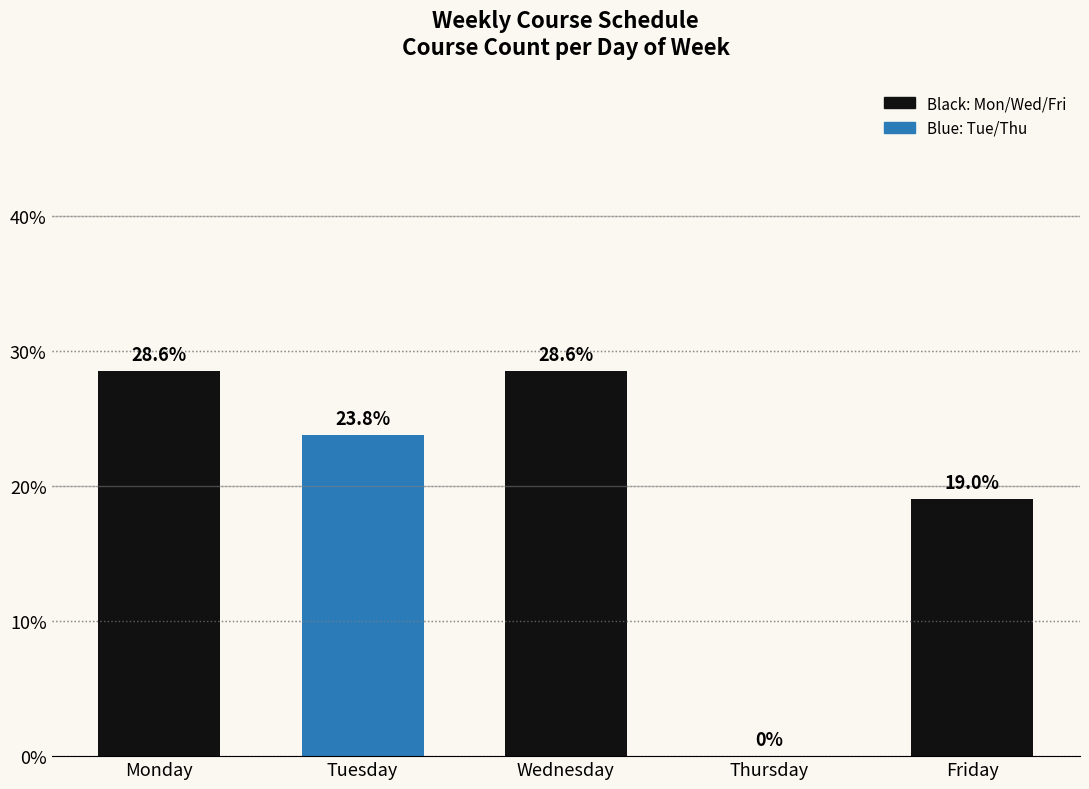

What is the sum of all values?

100.0